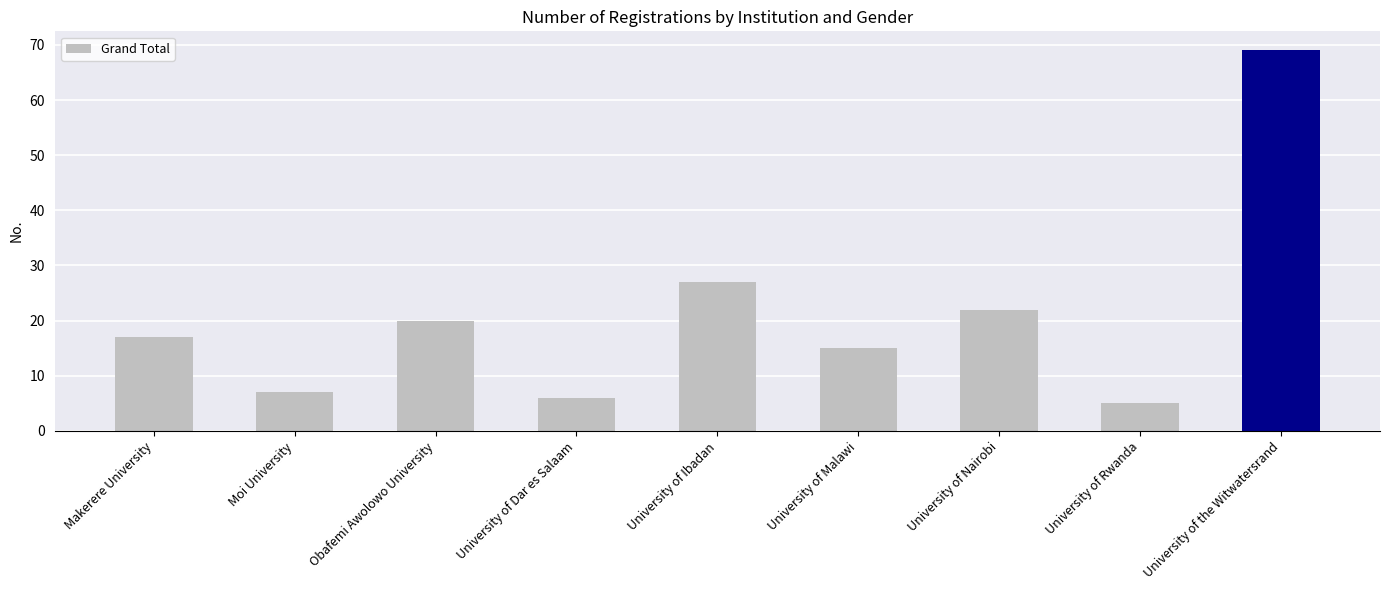

List the labels in order of value, smallest first.

University of Rwanda, University of Dar es Salaam, Moi University, University of Malawi, Makerere University, Obafemi Awolowo University, University of Nairobi, University of Ibadan, University of the Witwatersrand